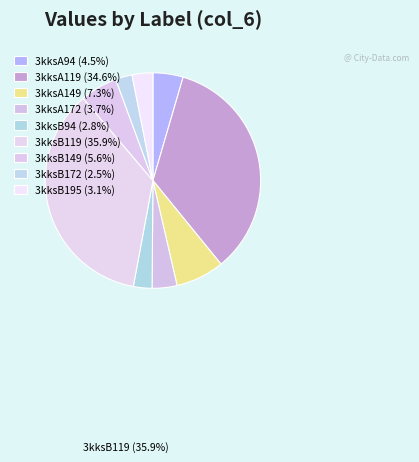

Count the number of slices in the pie.

9